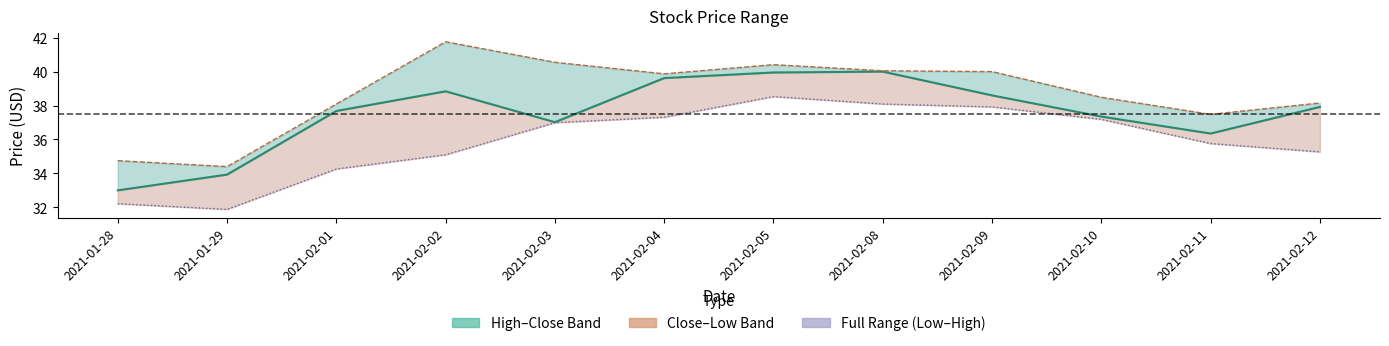

Does the chart have visible grid lines?

No